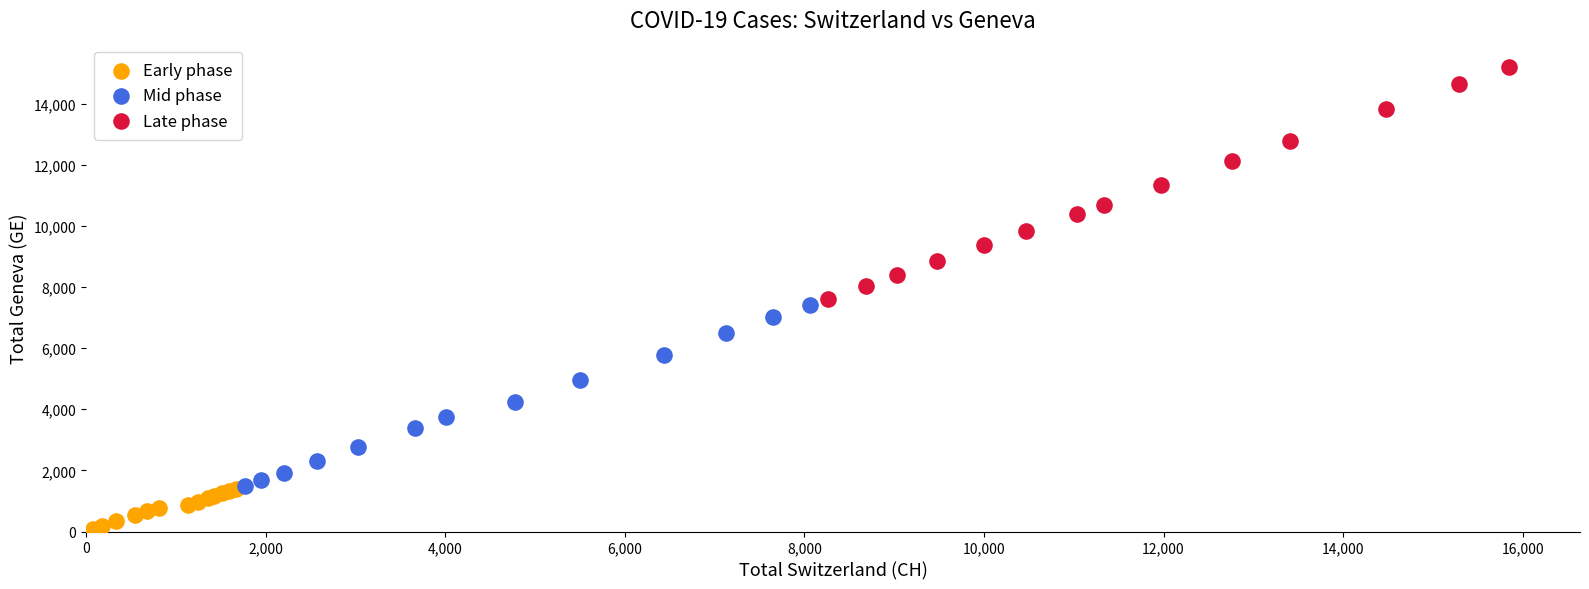

Which series has the widest spread of Y values?

Late phase